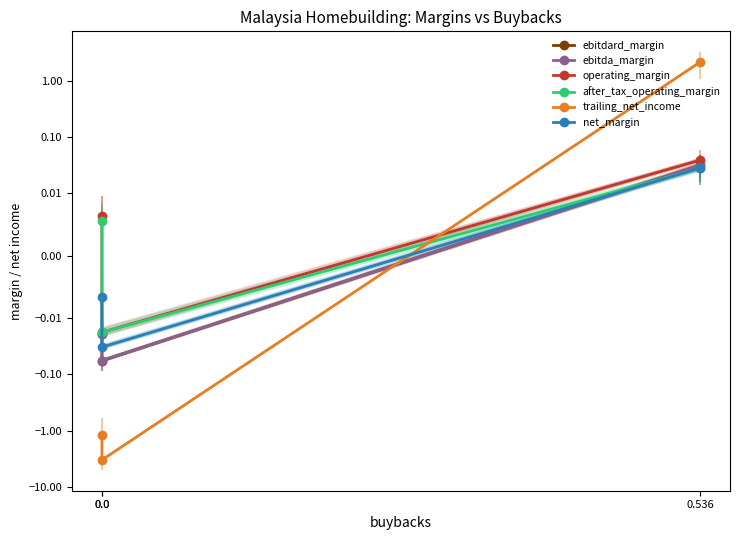

Reading left to right, list all the values displayed in this chart.

ebitdard_margin: -0.0	-0.1	0.0
ebitda_margin: -0.0	-0.1	0.0
operating_margin: 0.0	-0.0	0.0
after_tax_operating_margin: 0.0	-0.0	0.0
trailing_net_income: -1.2	-3.3	2.1
net_margin: -0.0	-0.0	0.0